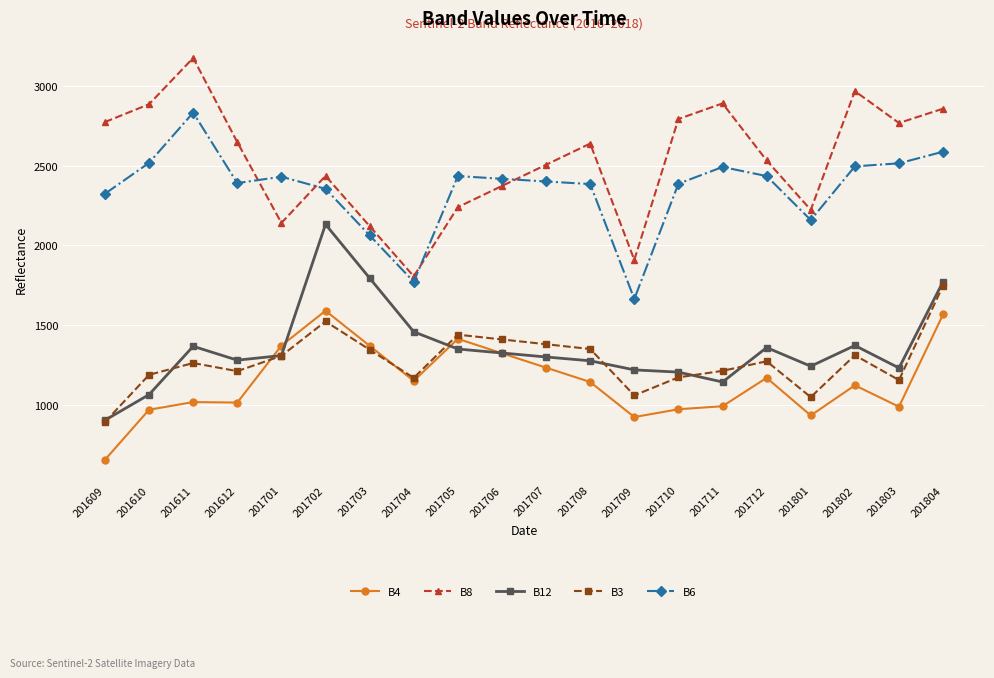

True or false: B4 and B8 intersect in this chart.

False